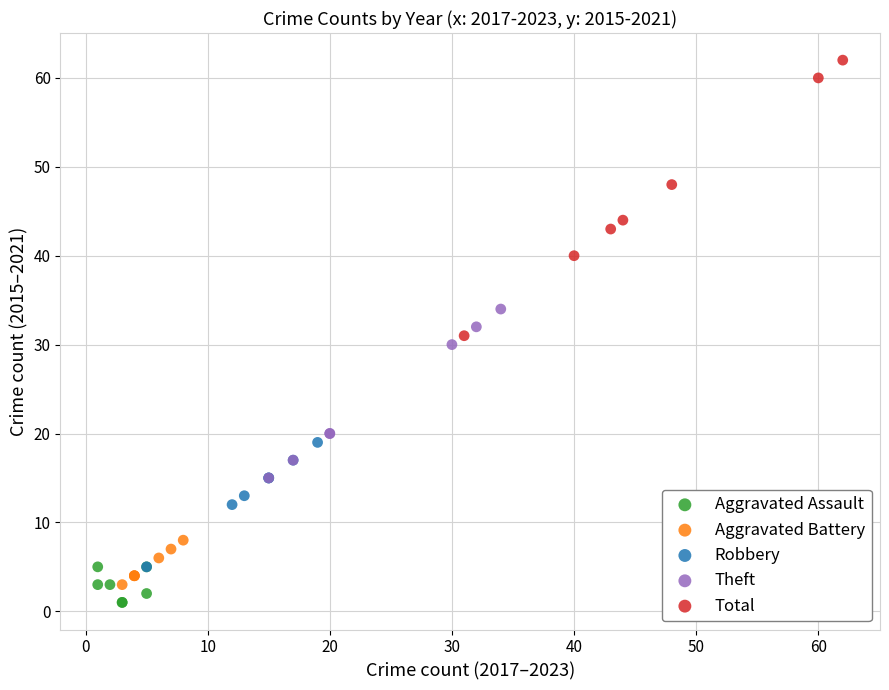

Which series contains the highest Y value?

Total